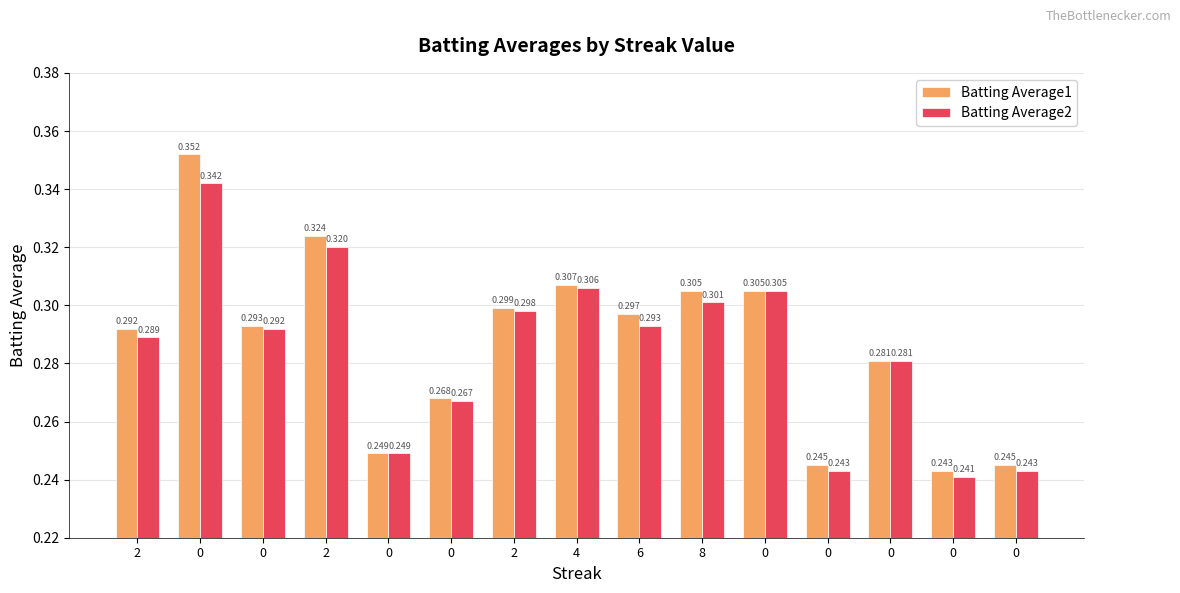

Which series has the largest range (max minus min)?

Batting Average1